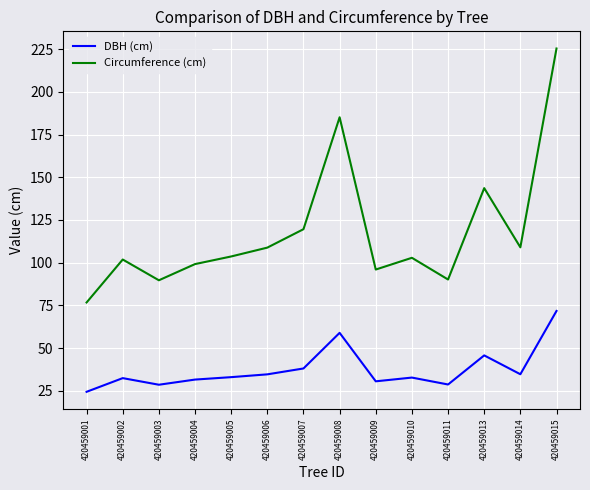

At which label is DBH (cm) closest to 48?

420459013